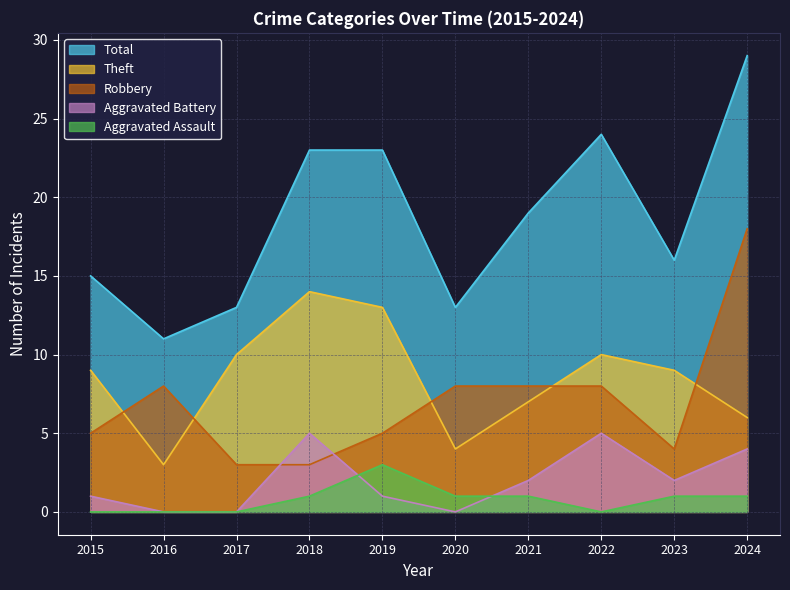

Is it true that Total equals 8 at 2015?

False